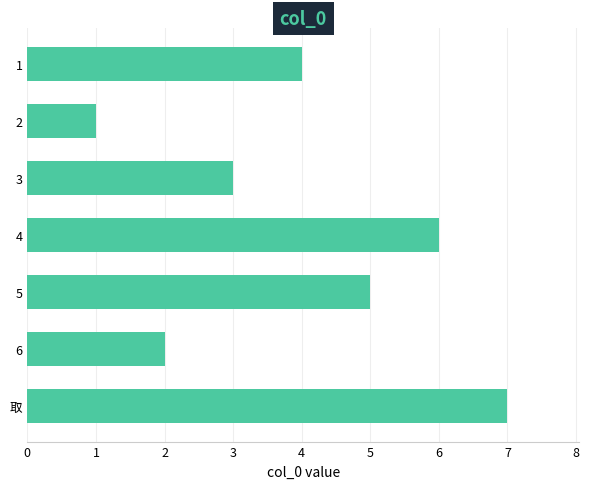

What is the difference between the maximum and minimum values?

6